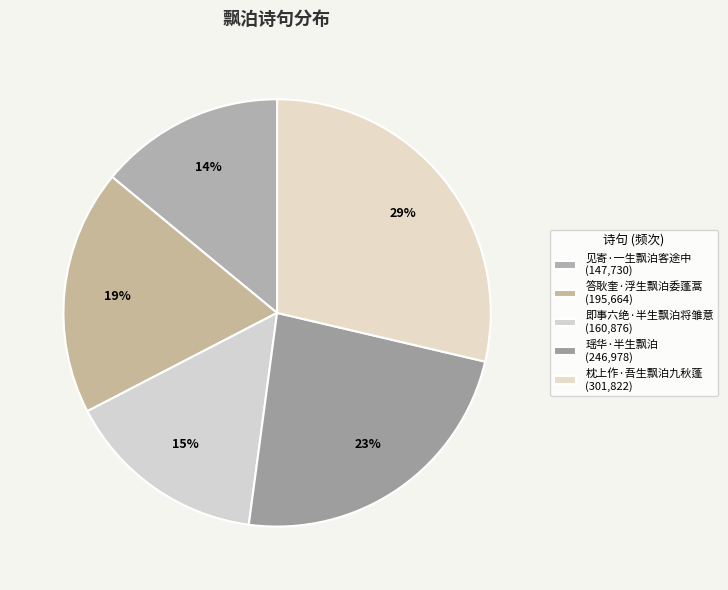

Combined, what portion of the pie is 即事六绝·半生飘泊将雏意 and 枕上作·吾生飘泊九秋蓬?

43.9%